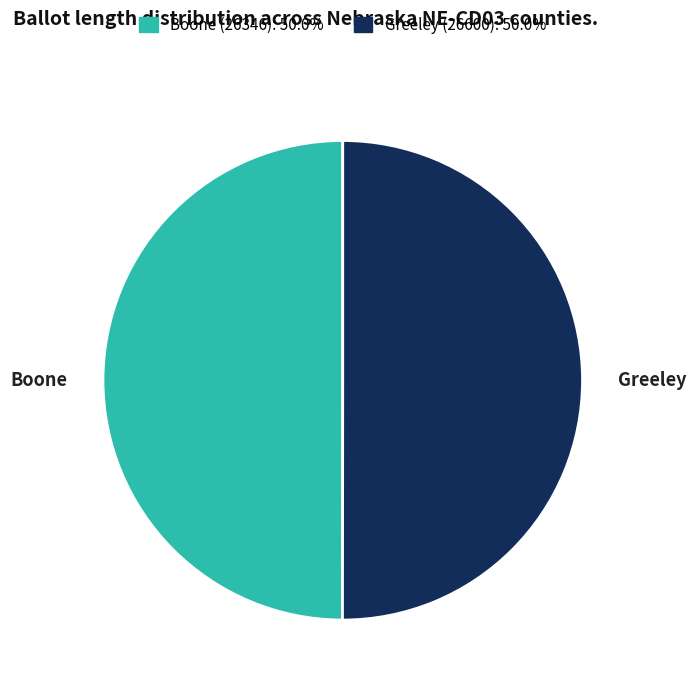

True or false: Greeley (26600) accounts for 50% of the total.

True